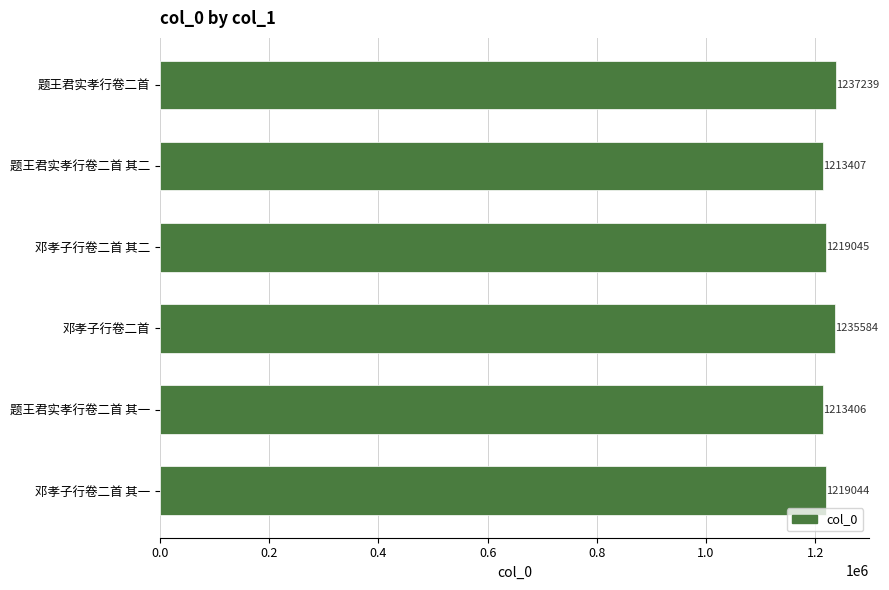

Is it true that the value at 题王君实孝行卷二首 is 1237239?

True